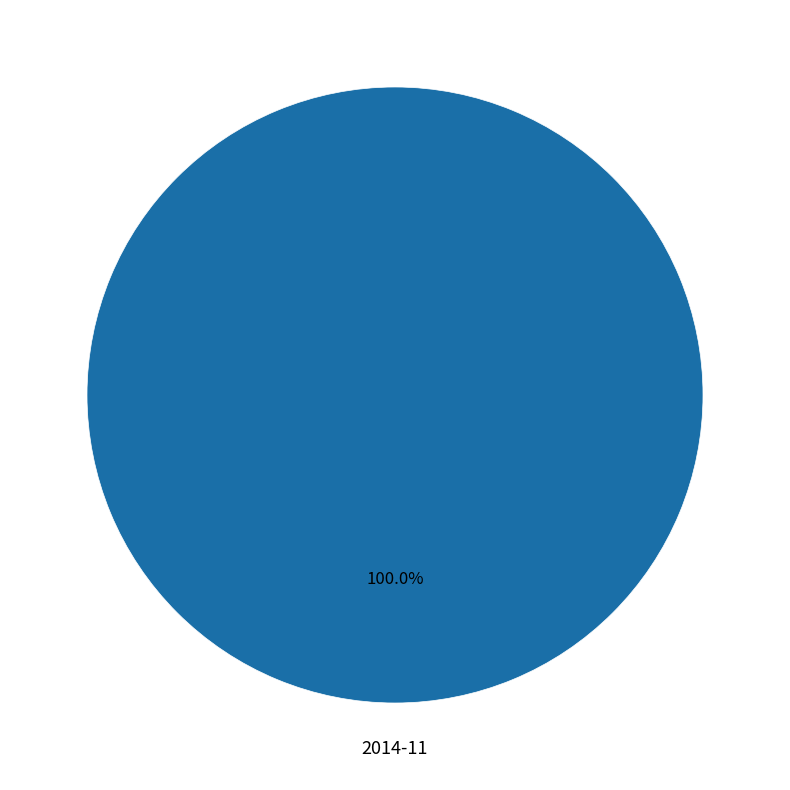

Rank the categories by value from highest to lowest.

2014-11